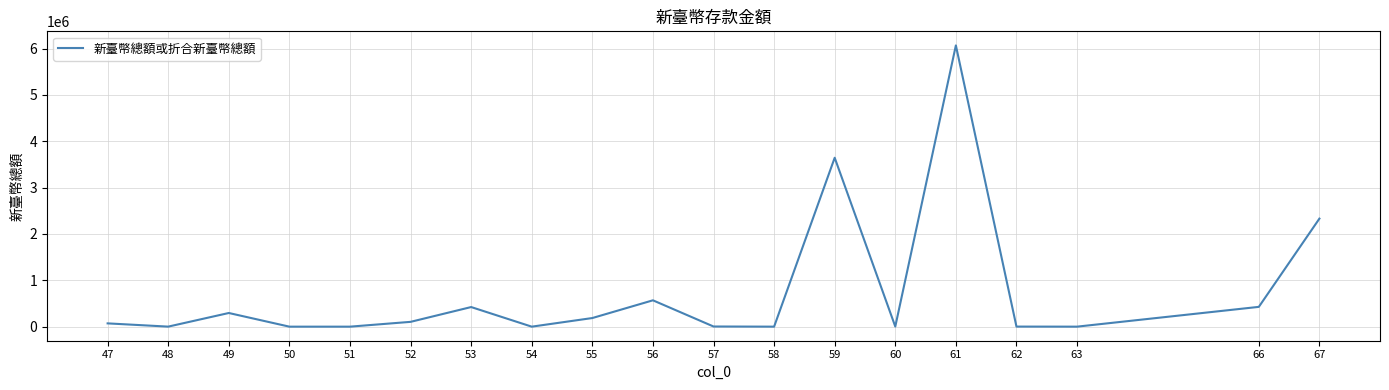

Count the number of categories in the chart.

19